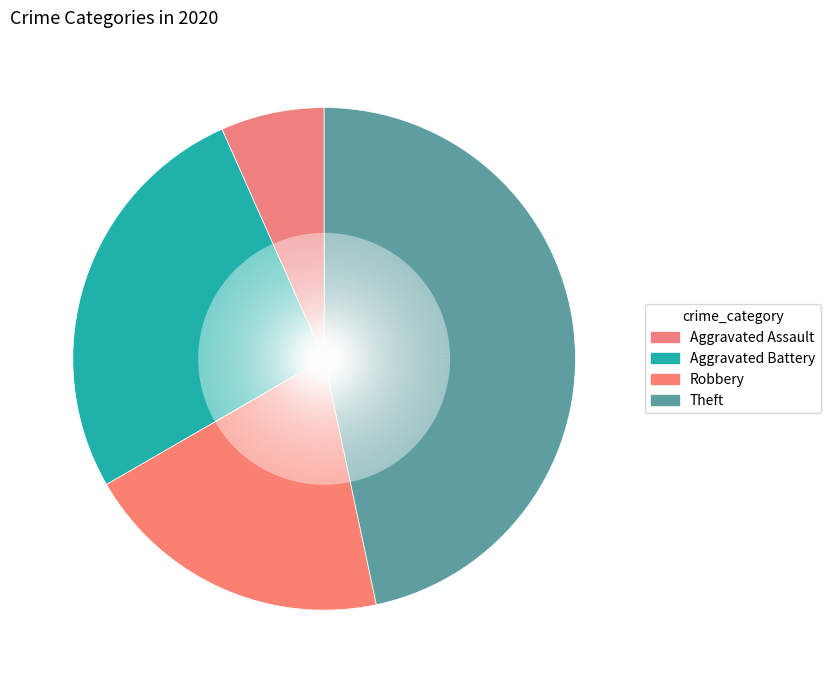

Does Aggravated Battery represent more than half of the total?

No